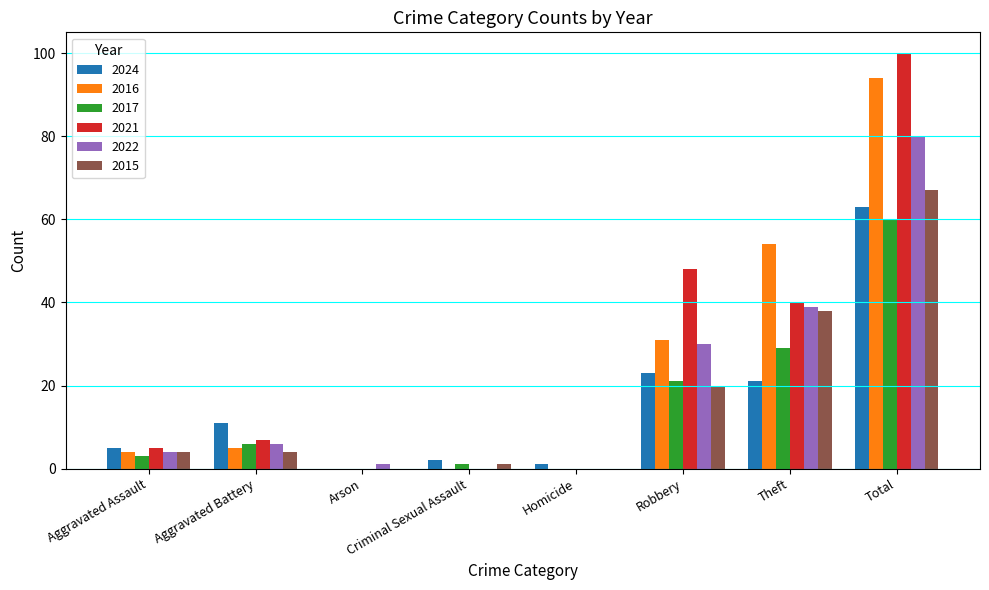

What is the sum of all 2021 values?

200